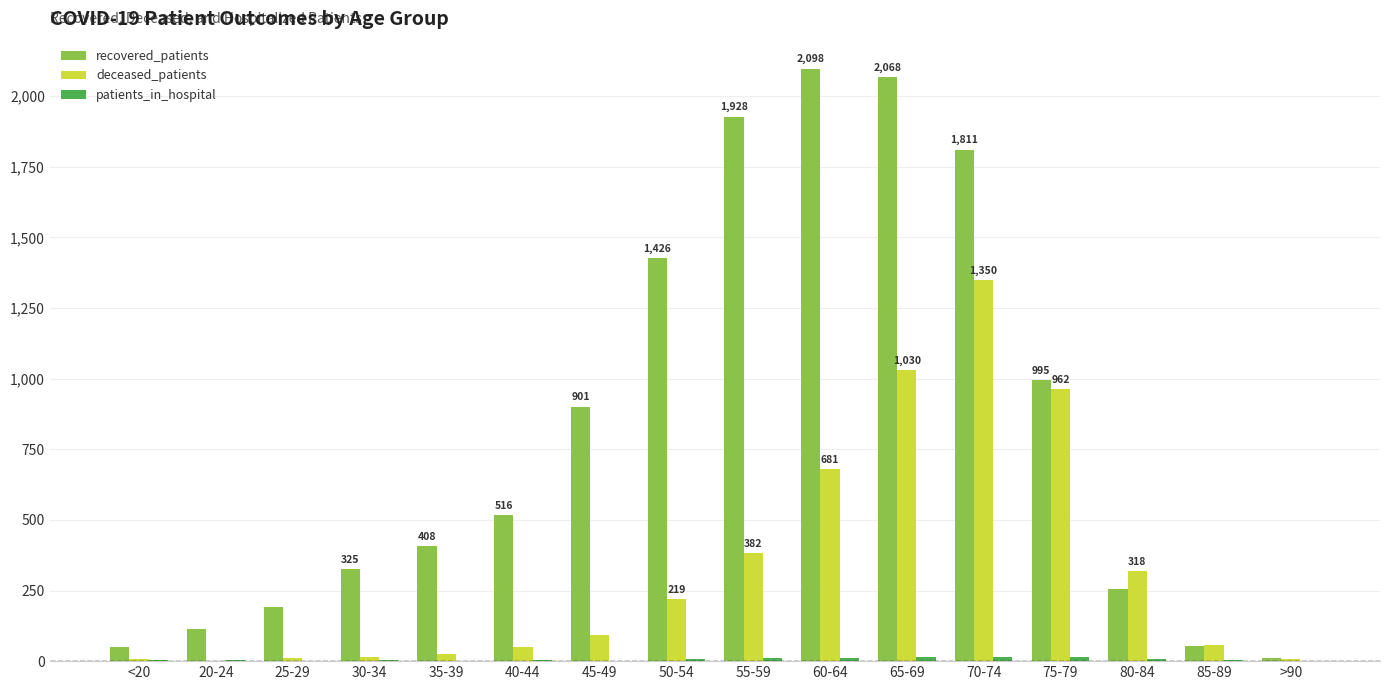

Which series has the largest total across all categories?

recovered_patients